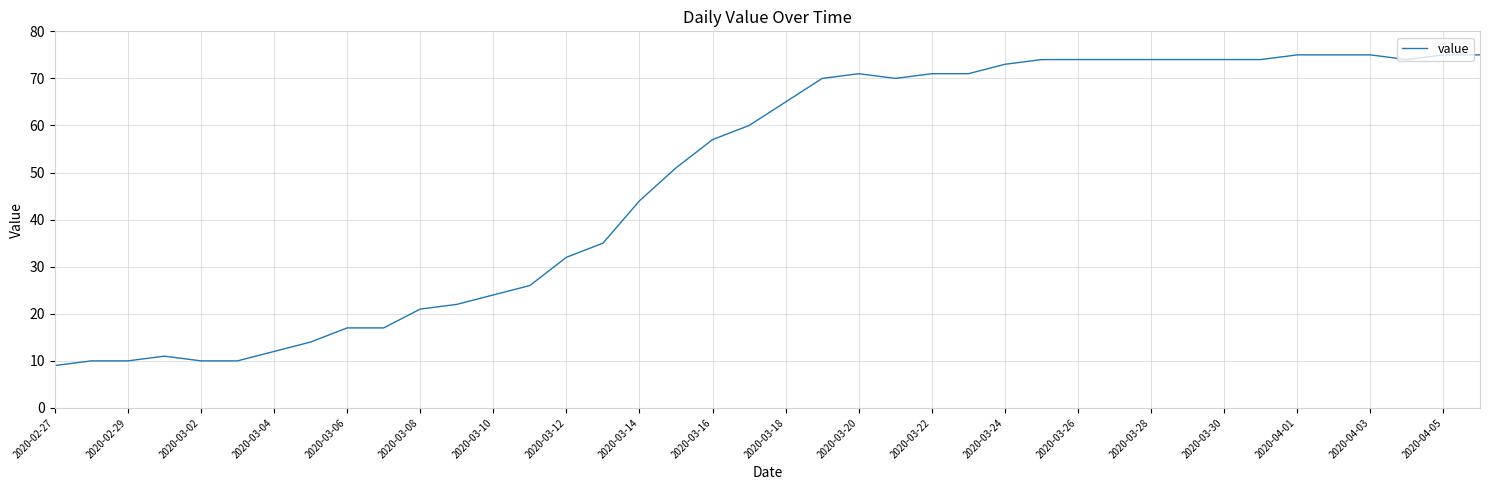

What is the difference between the maximum and minimum values?

66